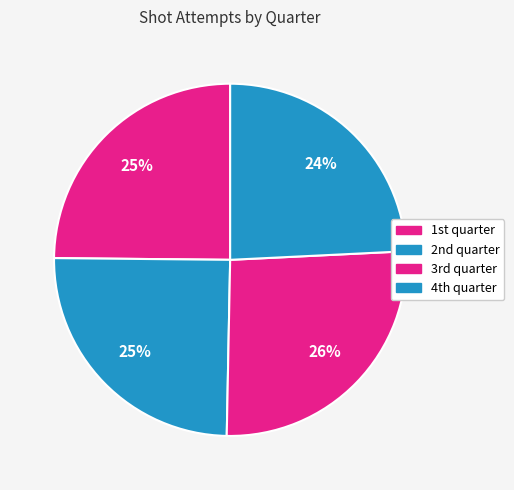

How many segments does this pie chart have?

4